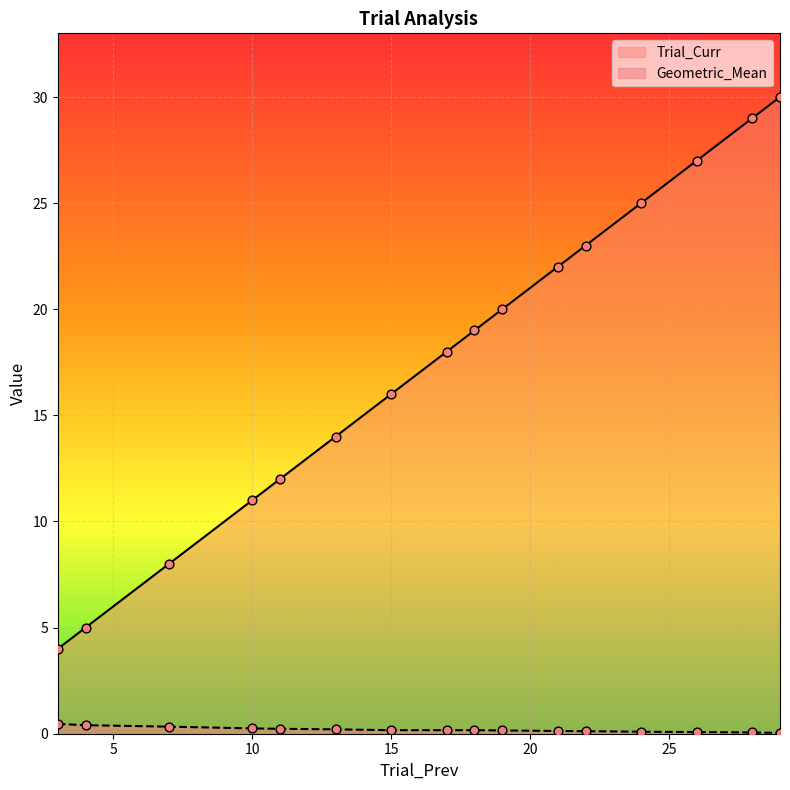

Is the value of Trial_Curr at 4 greater than the value of Geometric_Mean at 21?

Yes